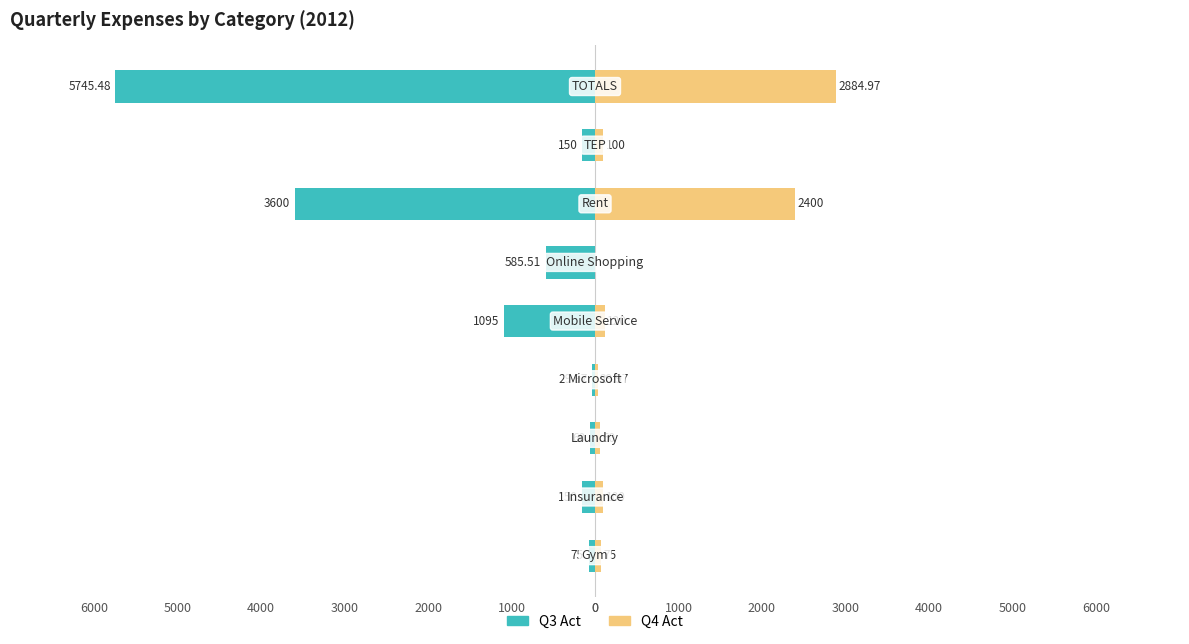

Reading left to right, what are all the values shown in this chart?

Q3 Act: 0=-75.0	1000=-150.0	2000=-60.0	3000=-30.0	4000=-1095.0	5000=-585.5	6000=-3600.0	0=-150.0	1000=-5745.5
Q4 Act: 0=75.0	1000=100.0	2000=60.0	3000=30.0	4000=120.0	5000=0.0	6000=2400.0	0=100.0	1000=2885.0